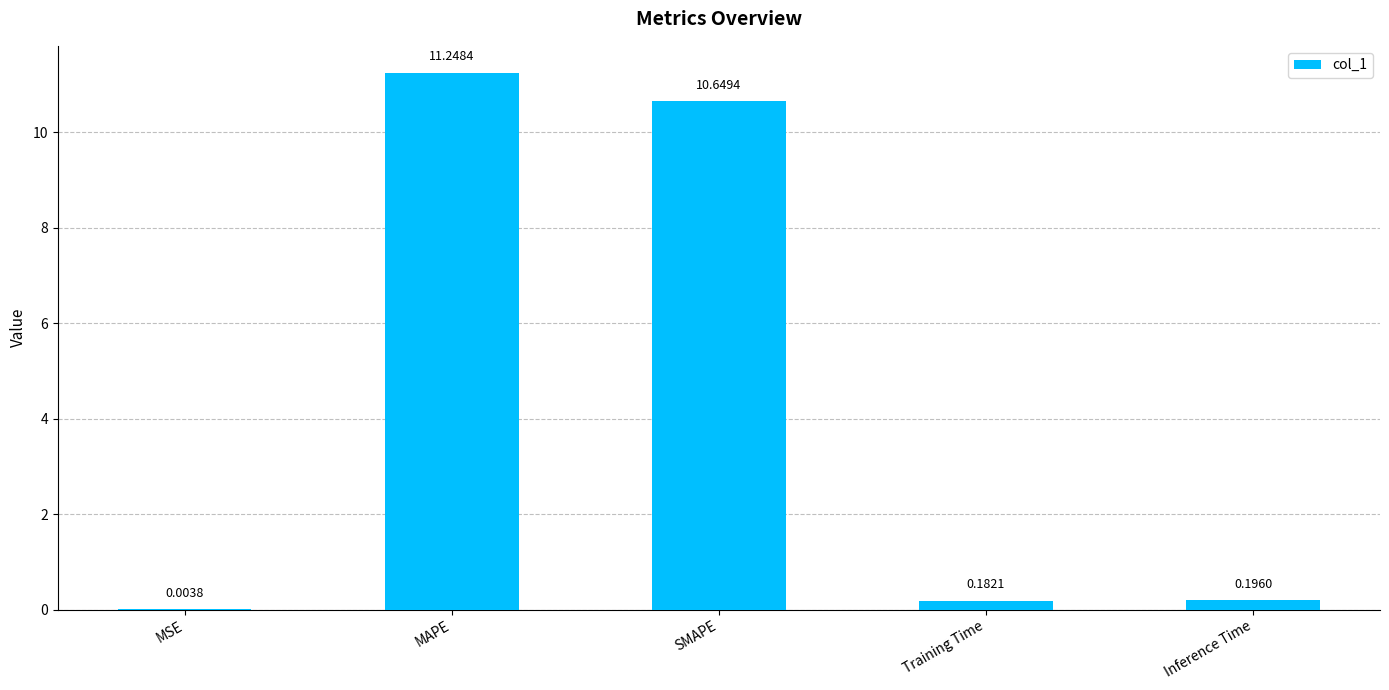

What is the change in value from SMAPE to Inference Time?

-10.5